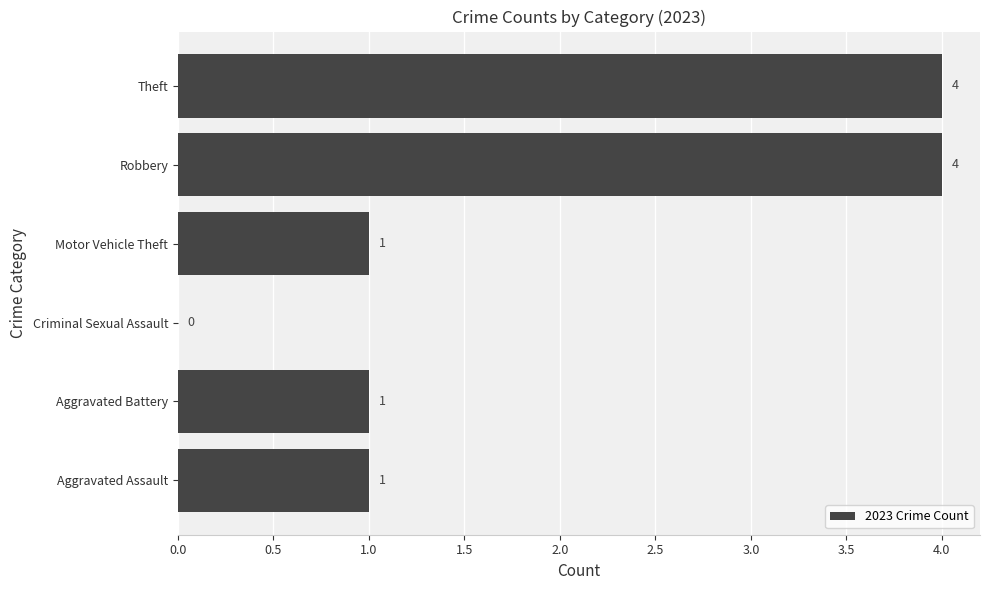

Reading bottom to top, what are all the values shown in this chart?

Aggravated Assault=1	Aggravated Battery=1	Criminal Sexual Assault=0	Motor Vehicle Theft=1	Robbery=4	Theft=4